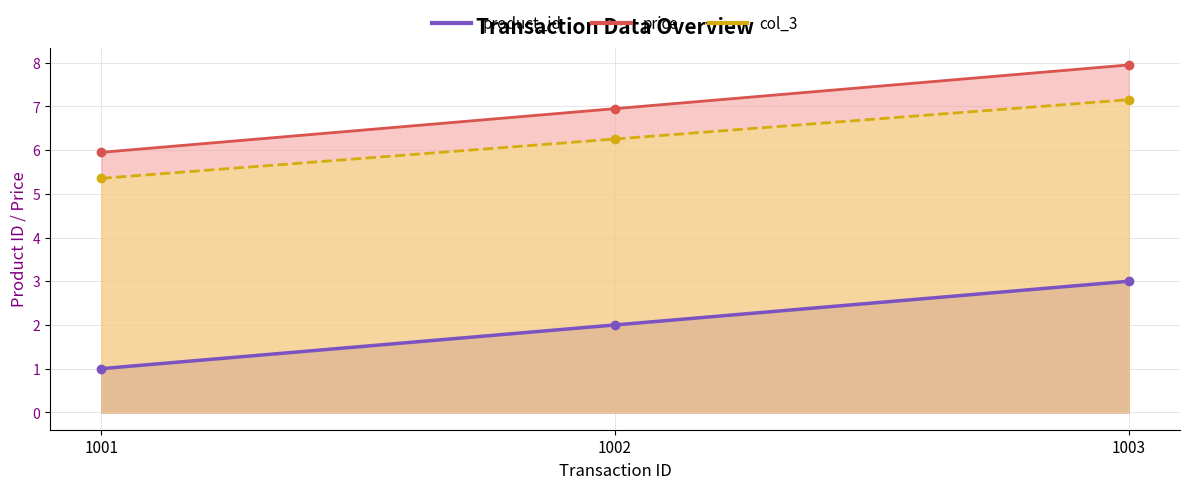

How many distinct data groups are displayed?

3